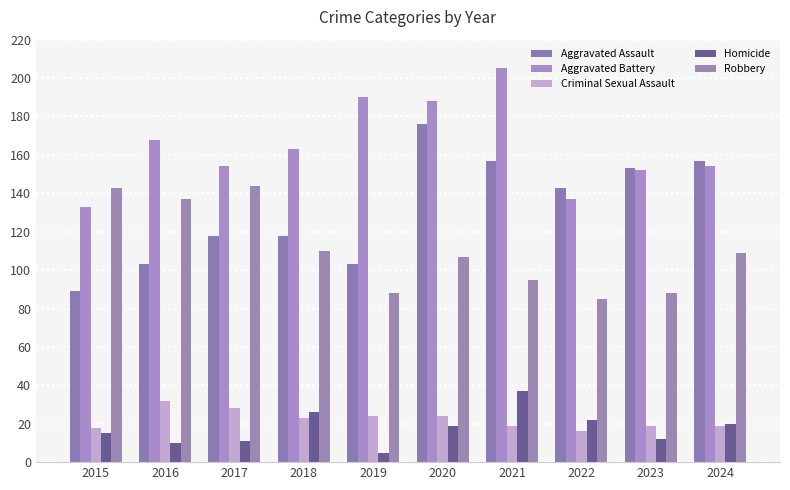

At which label is Aggravated Assault closest to 132?

2022